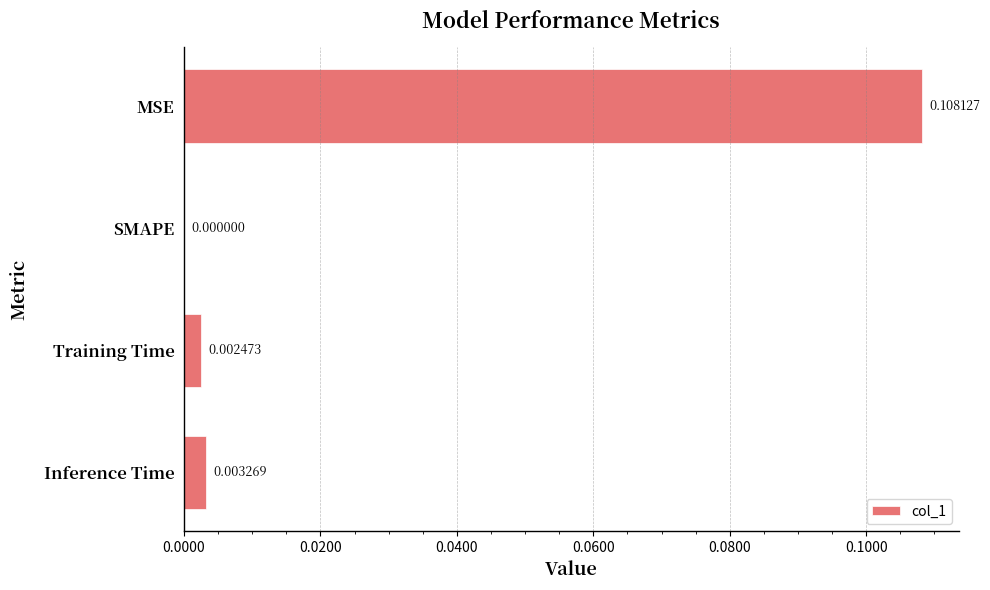

Between MSE and Training Time, which is larger?

MSE